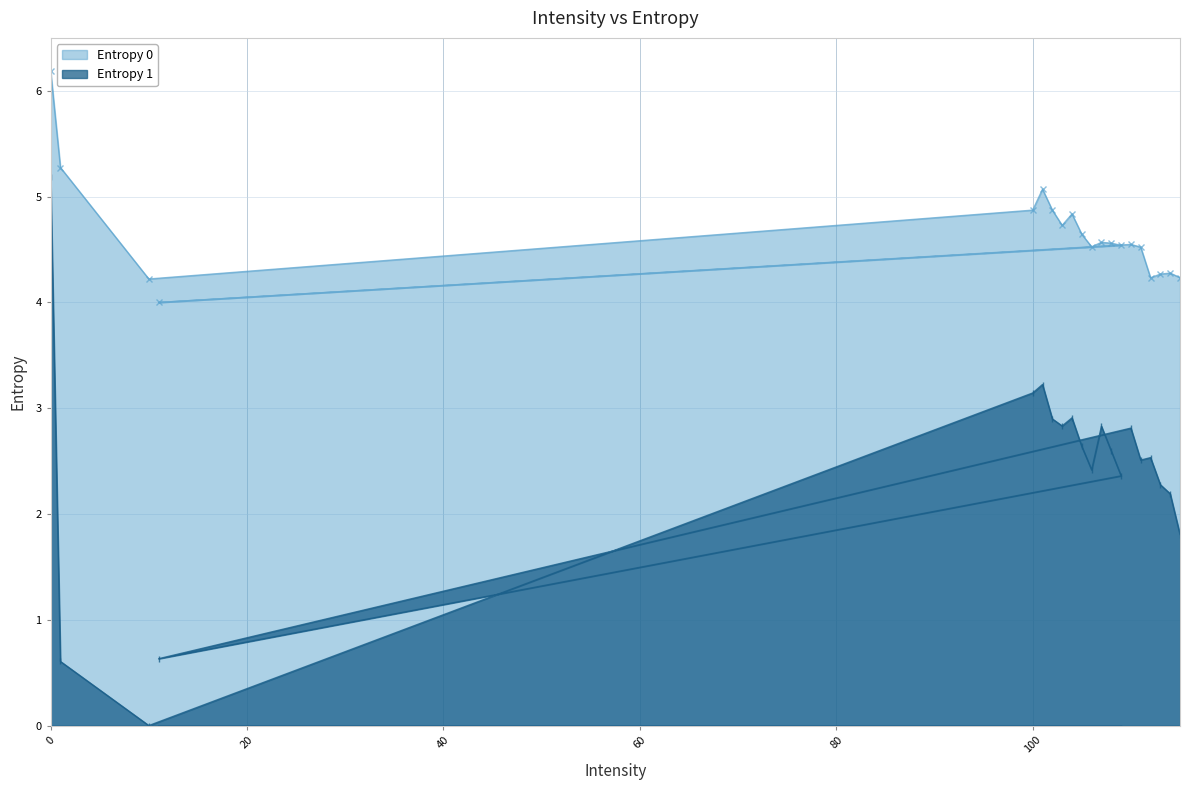

How many series are shown in this chart?

2